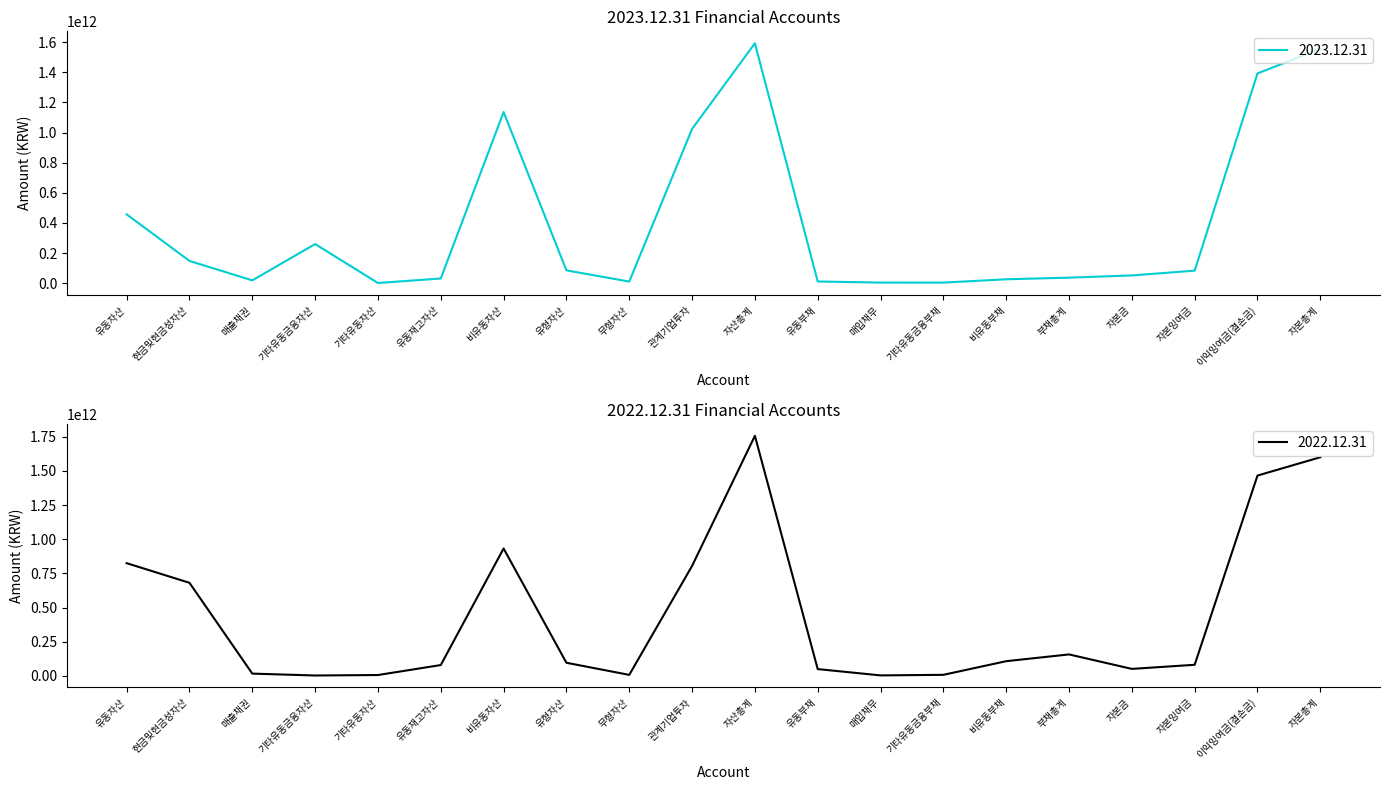

True or false: 2023.12.31 and 2022.12.31 intersect in this chart.

True